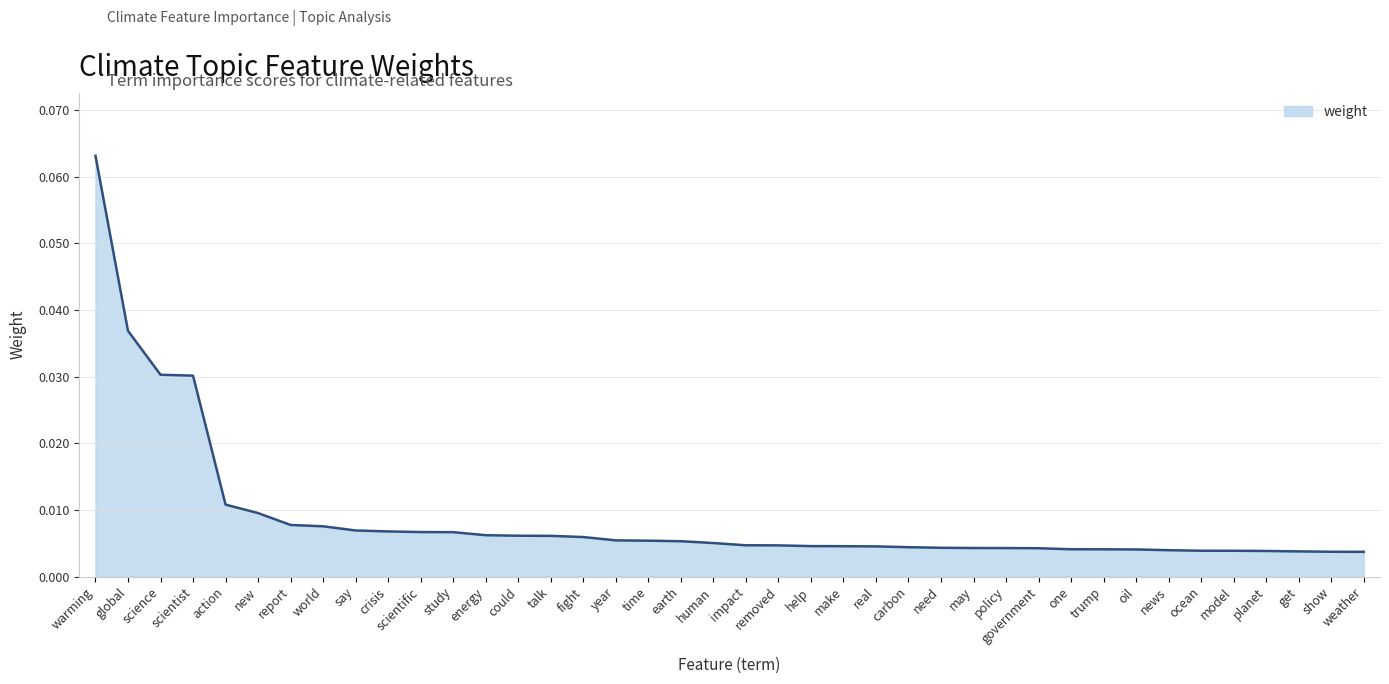

Which has a higher value, global or study?

global